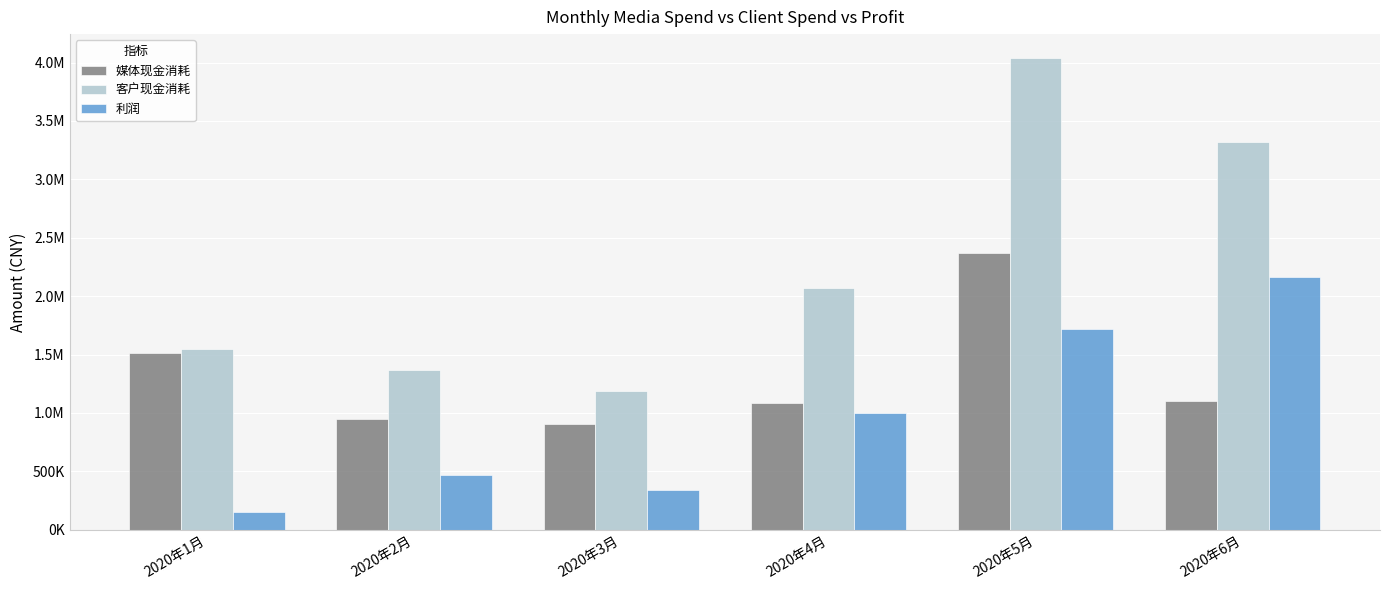

What are all the series names shown in the legend?

媒体现金消耗, 客户现金消耗, 利润